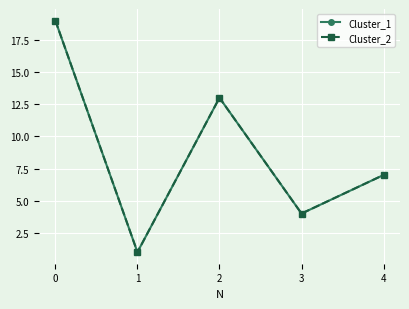

Which label corresponds to the smallest value in the chart?

1